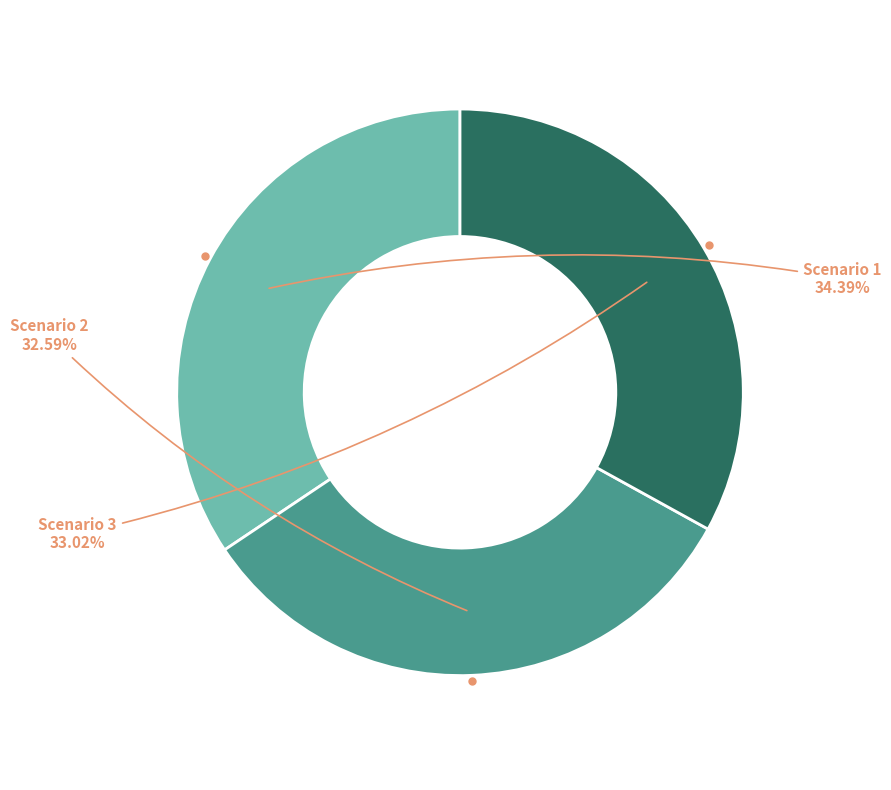

Is there a majority slice in this chart?

No